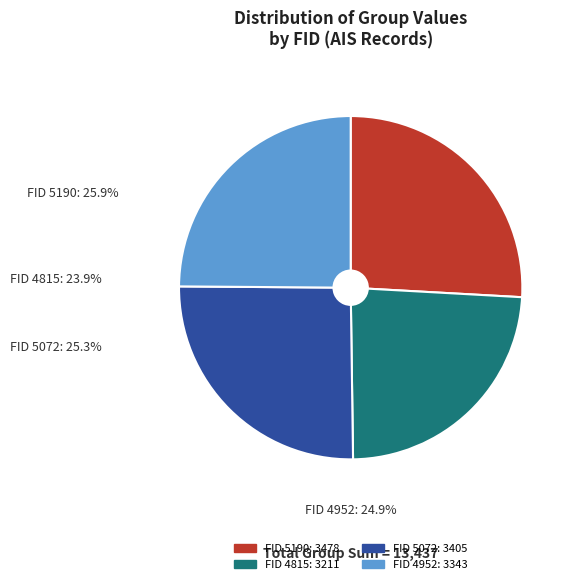

Which slice is the largest?

5190